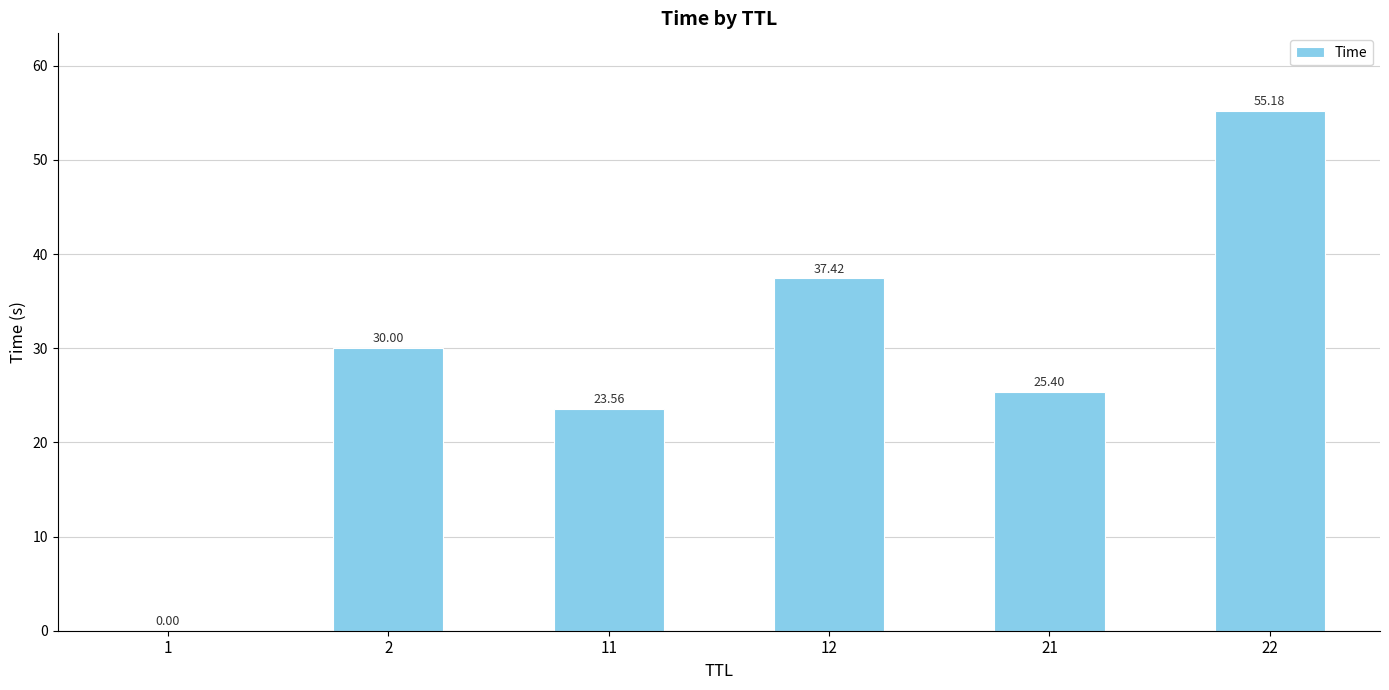

What is the sum of the values at 11 and 22?

78.7